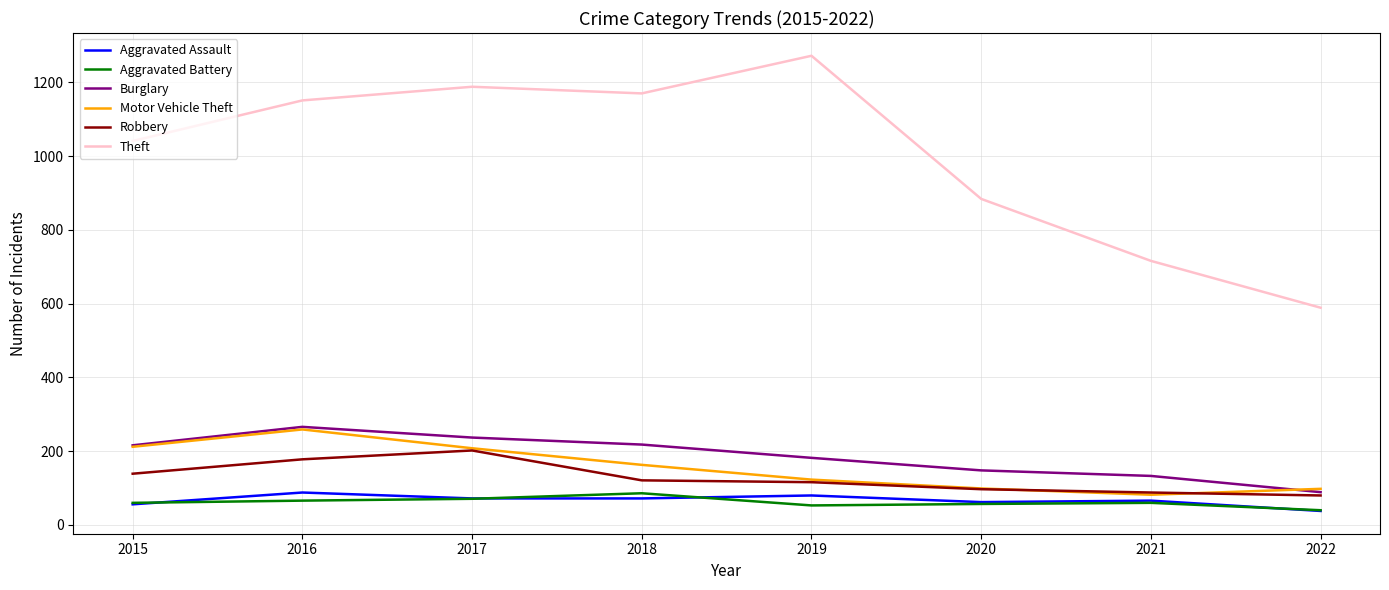

How many values in the Burglary series are below 216?

4